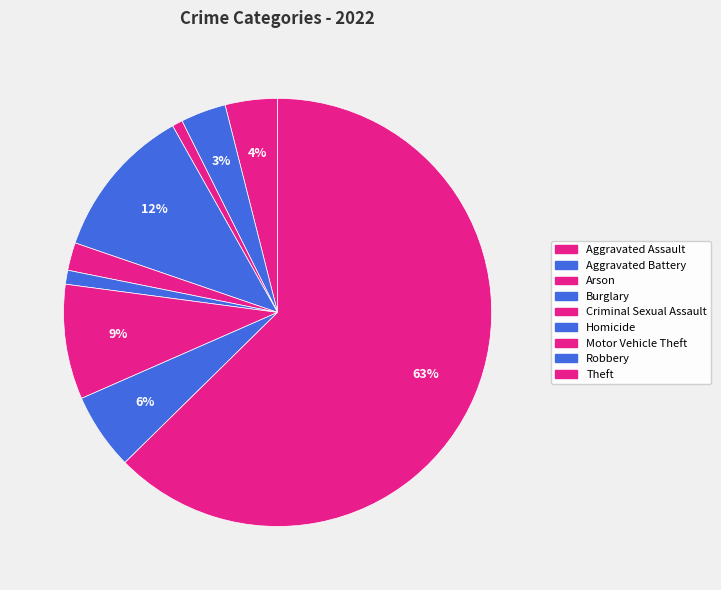

To the nearest percent, what is the average slice percentage?

11%